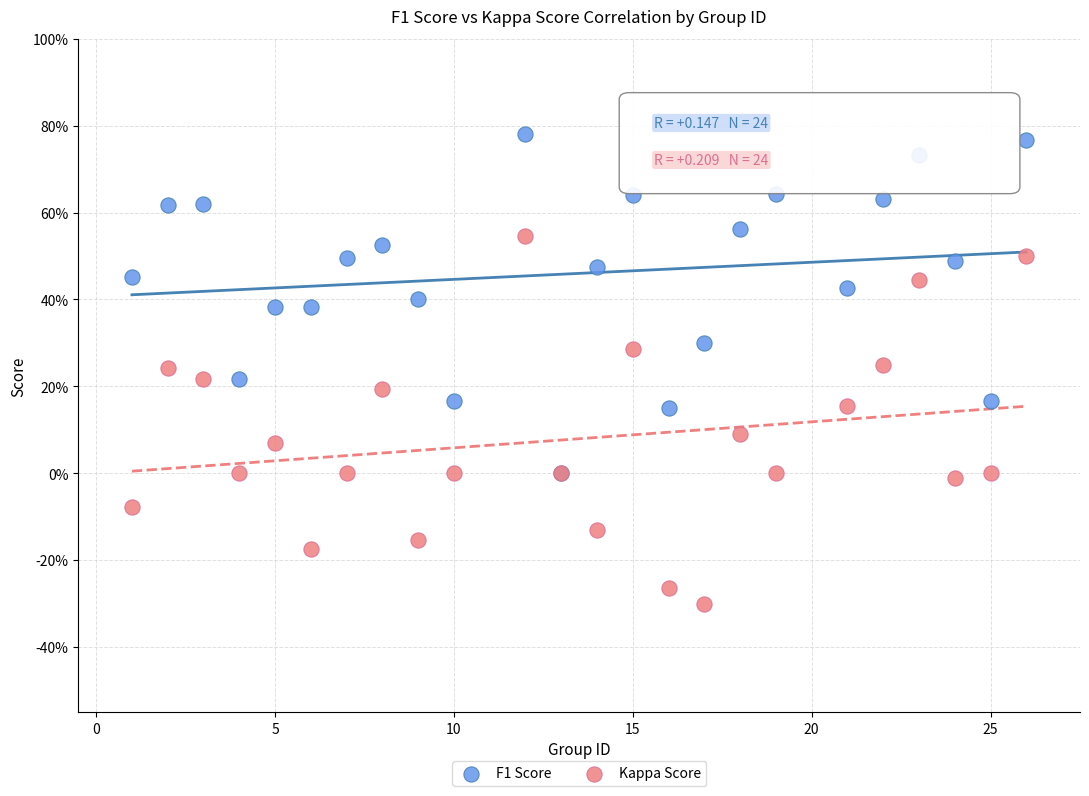

Which series has the widest spread of Y values?

Kappa Score